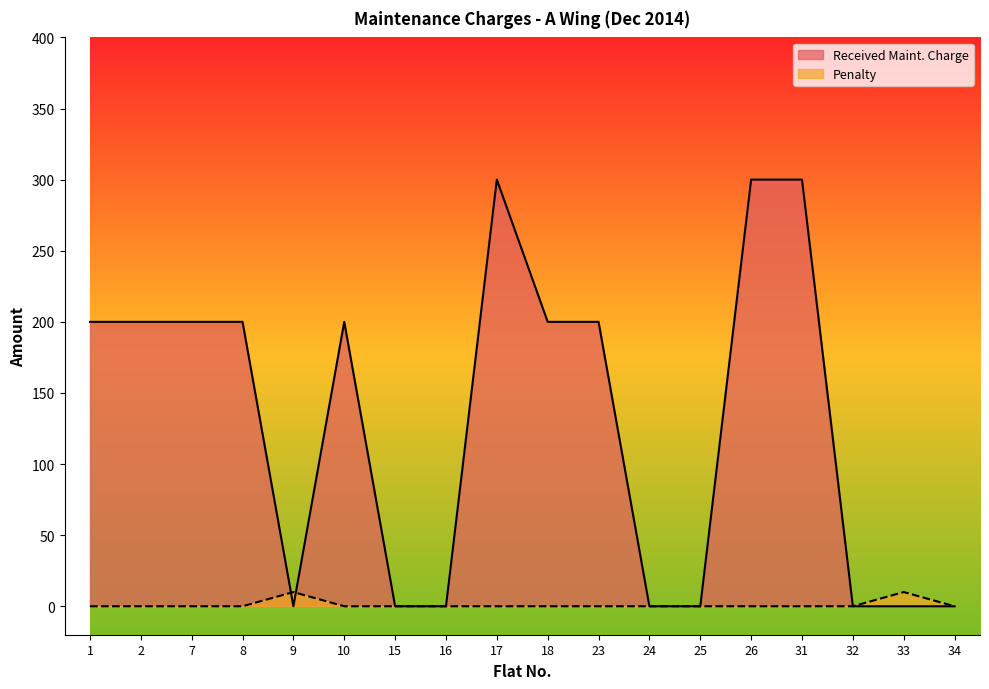

In Received Maint. Charge, how many points are lower than both neighbors (excluding endpoints)?

1